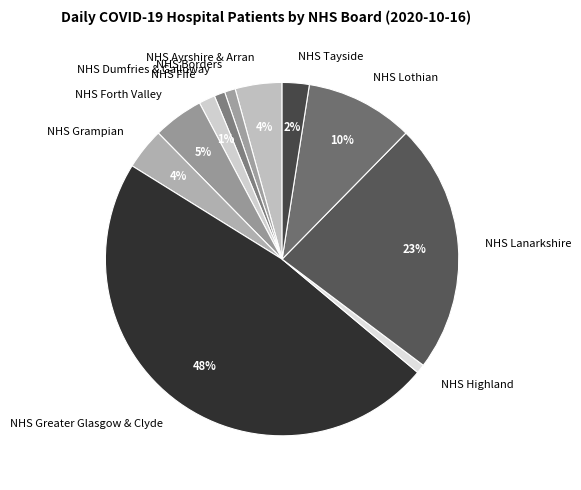

Do NHS Greater Glasgow & Clyde and NHS Ayrshire & Arran together represent more than half of the pie?

Yes